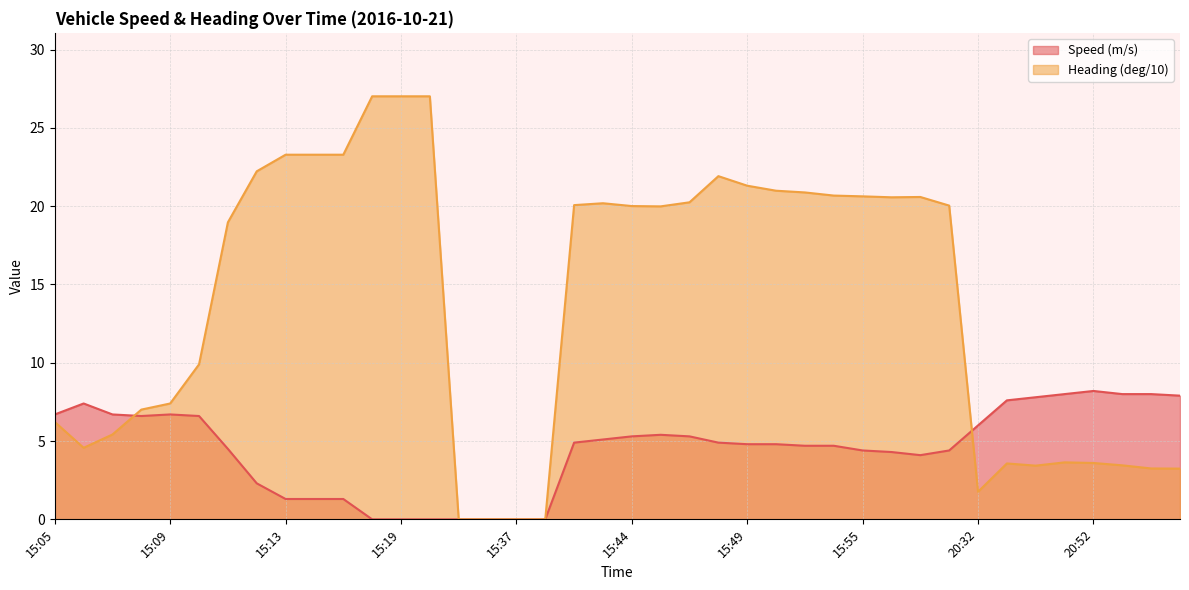

Reading right to left, extract all data points from this chart.

Speed (m/s): 7.9	8.0	8.0	8.2	8.0	7.8	7.6	6.0	4.4	4.1	4.3	4.4	4.7	4.7	4.8	4.8	4.9	5.3	5.4	5.3	5.1	4.9	0.0	0.0	0.0	0.0	0.0	0.0	0.0	1.3	1.3	1.3	2.3	4.5	6.6	6.7	6.6	6.7	7.4	6.7
Heading (deg/10): 3.2	3.2	3.5	3.6	3.6	3.4	3.6	1.8	20.0	20.6	20.6	20.6	20.7	20.9	21.0	21.3	21.9	20.2	20.0	20.0	20.2	20.1	0.0	0.0	0.0	0.0	27.0	27.0	27.0	23.3	23.3	23.3	22.2	19.0	9.9	7.4	7.0	5.4	4.6	6.2